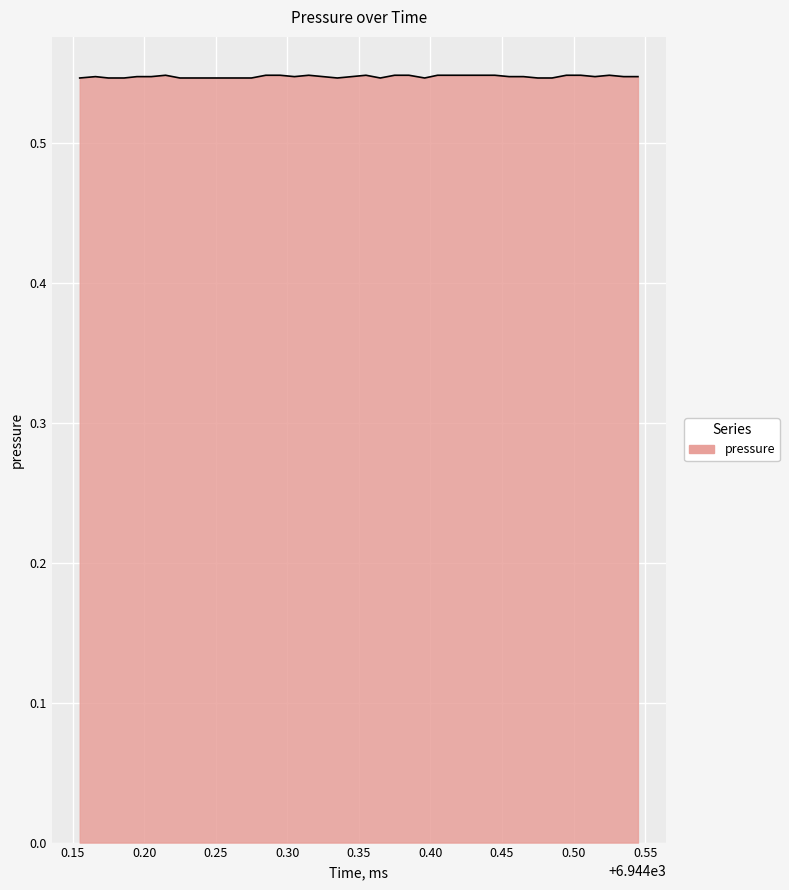

How many points are higher than both their immediate neighbors (excluding endpoints)?

5